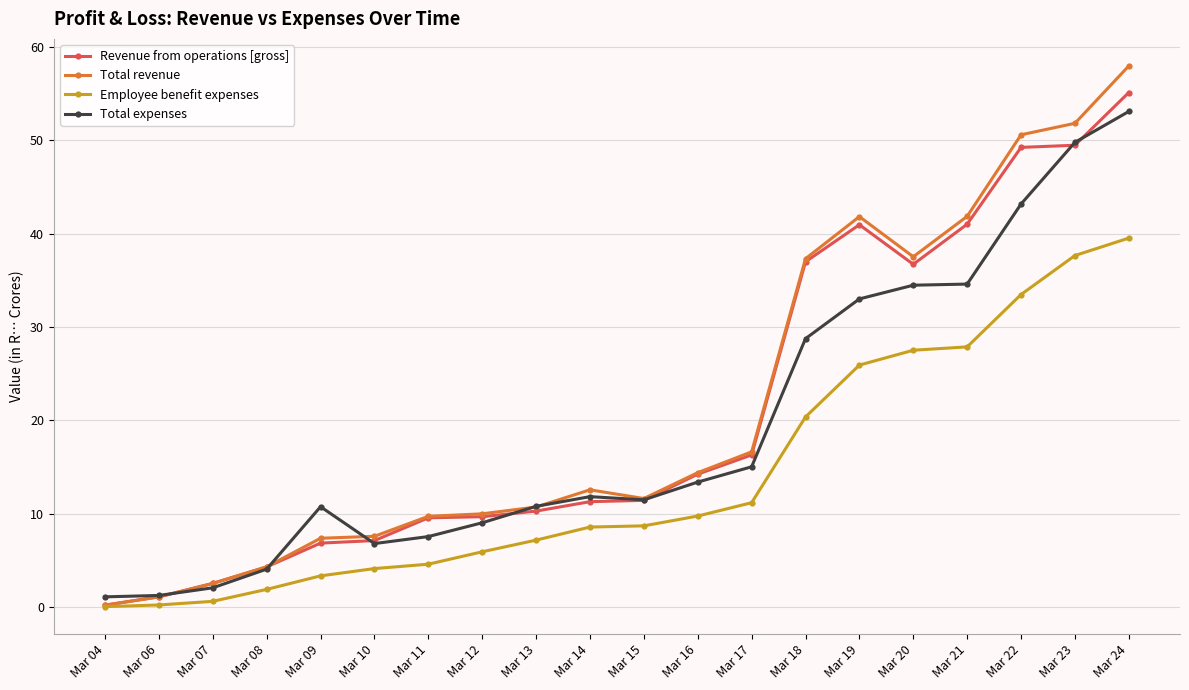

What is the highest value of the Total expenses series?

53.1